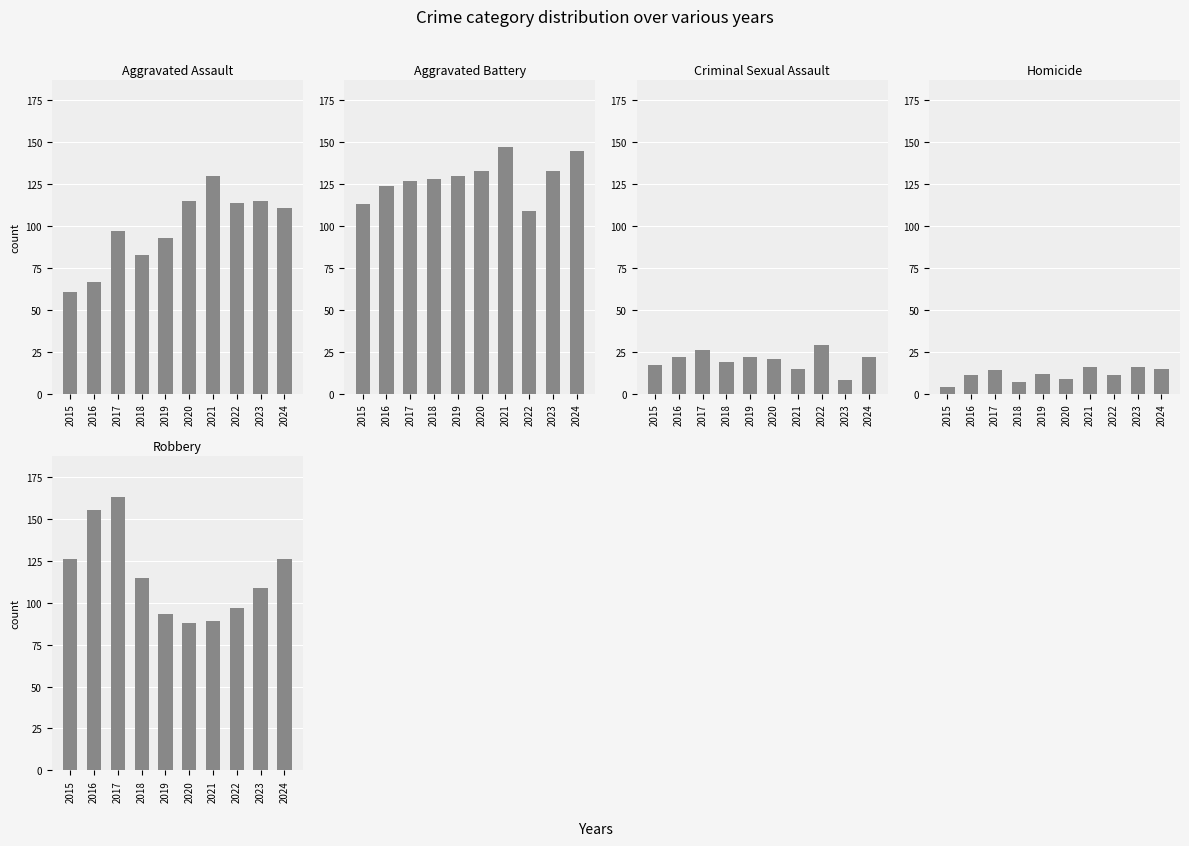

Does the chart contain stacked bars?

No